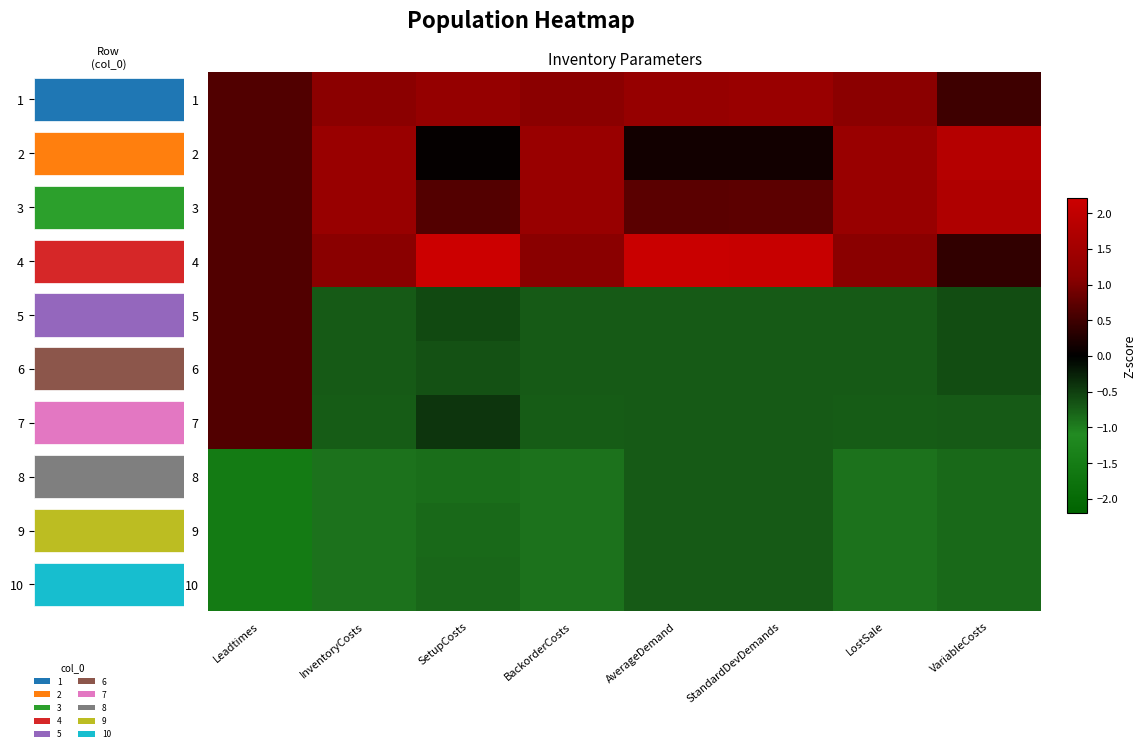

The value of 9 at SetupCosts is -0.8. True or false?

True